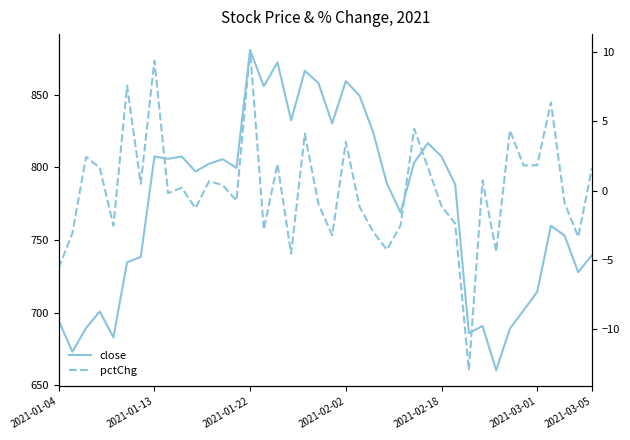

What is the greatest value displayed?

880.5